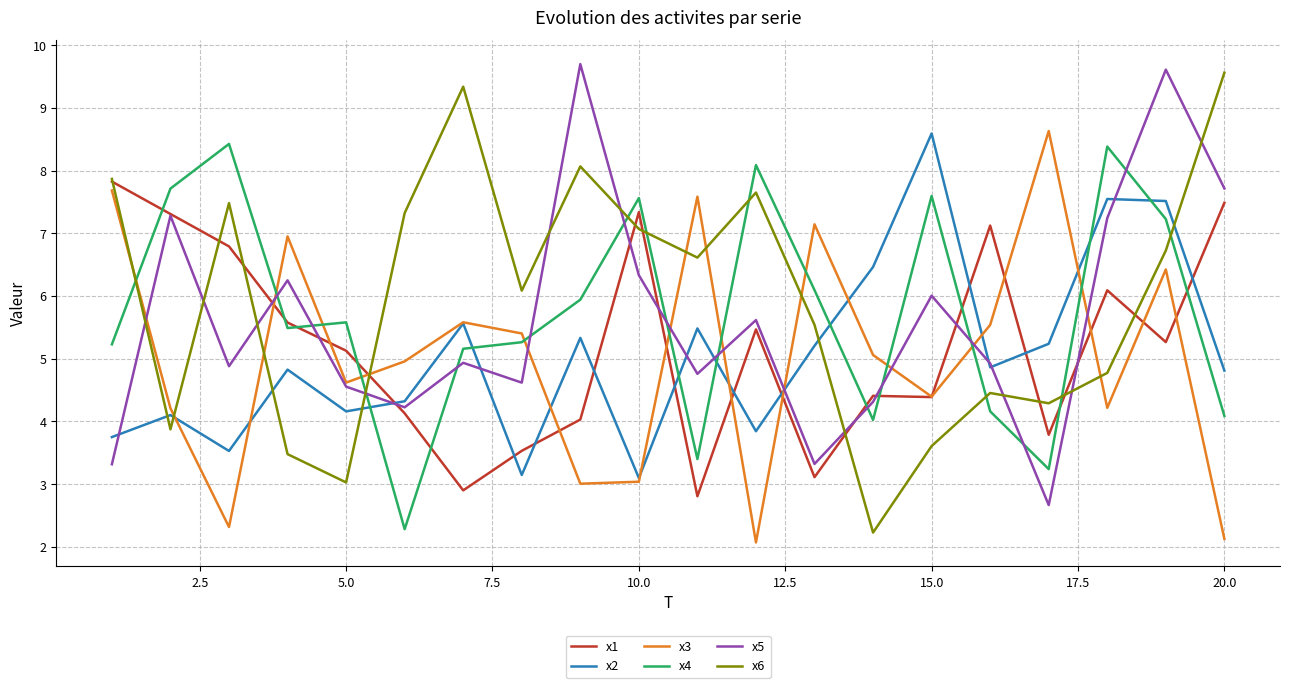

Does the chart have visible grid lines?

Yes